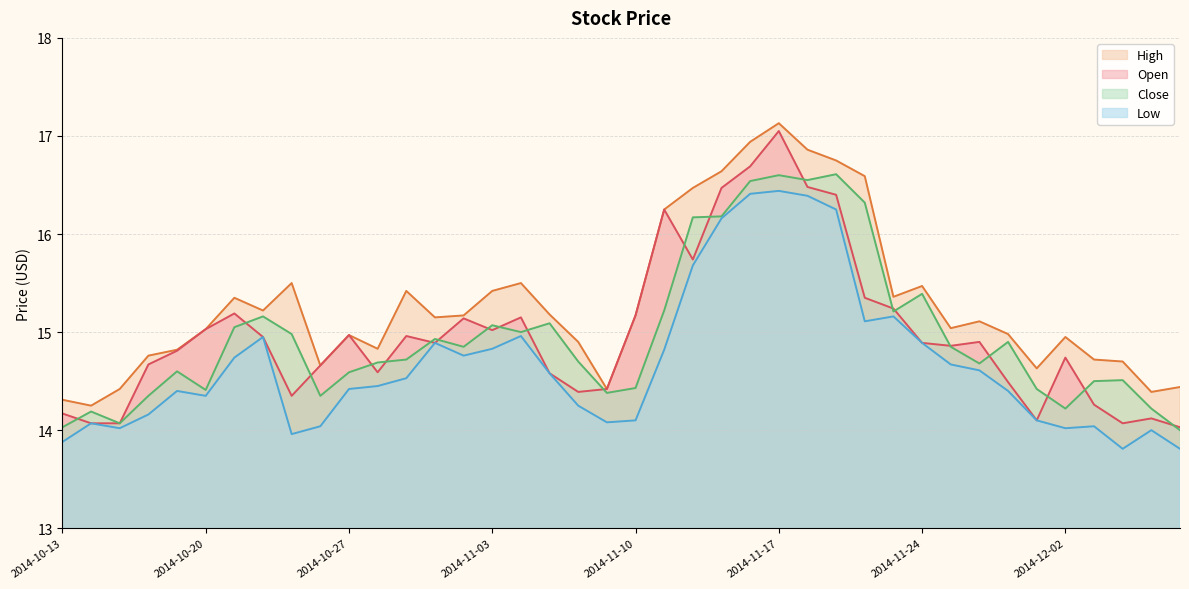

How many data points in Low are less than 14?

4